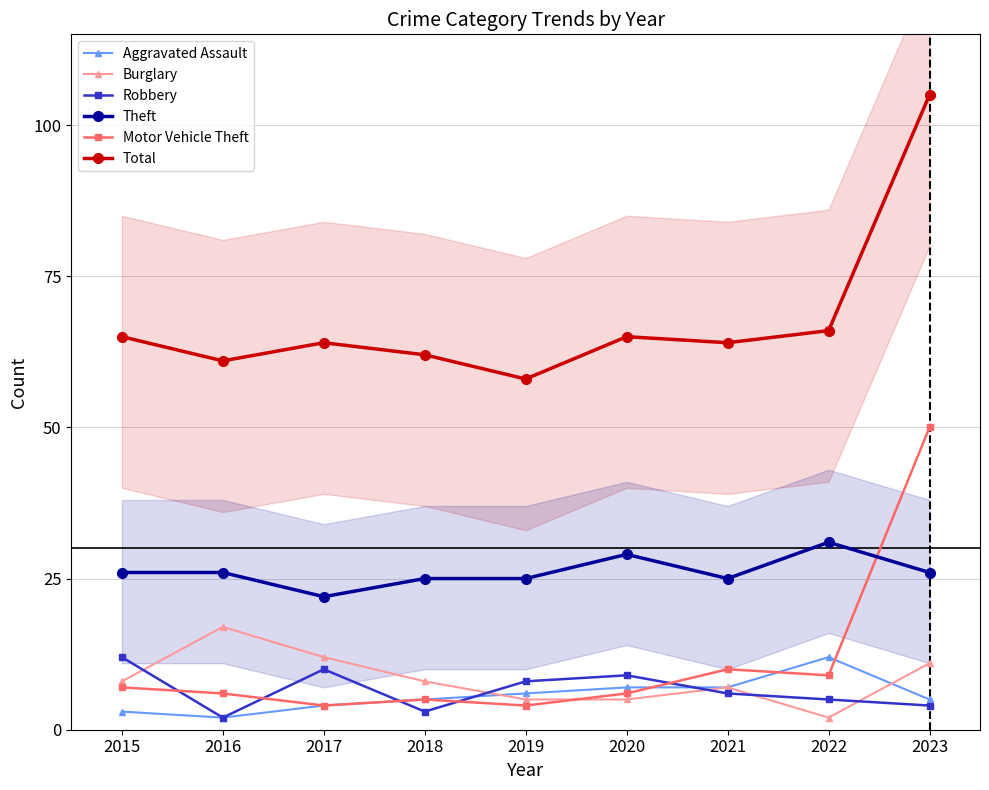

What is the value of the Aggravated Assault point at the 7th from the left?

7